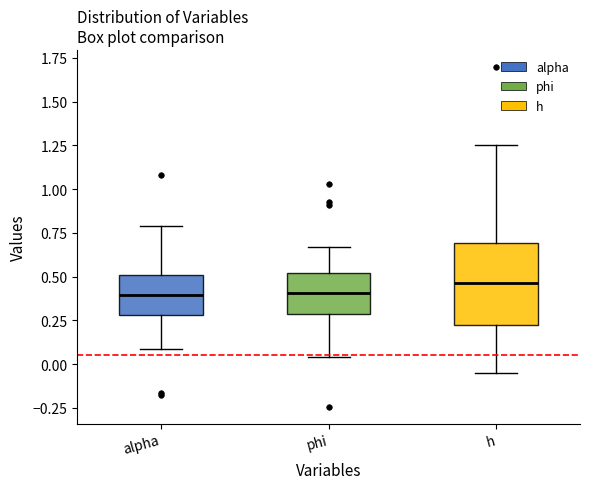

Where is the lower edge of the box for phi on the y-axis? The values are not printed on the chart, so give them approximately, as read against the axis.

0.30